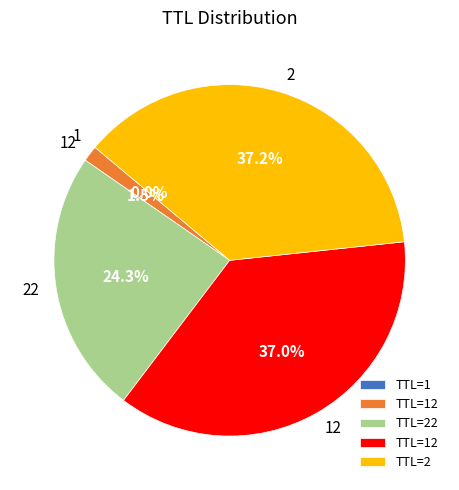

Is there any slice that represents more than half of the pie?

No